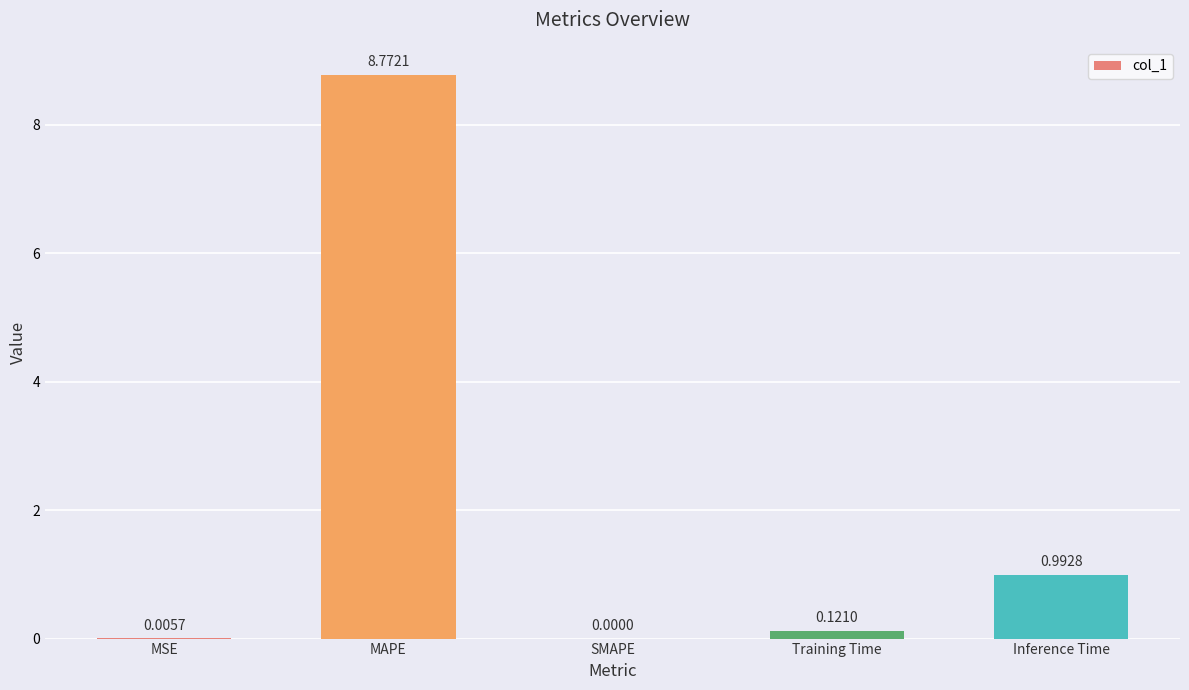

What is the sum of all values?

9.9